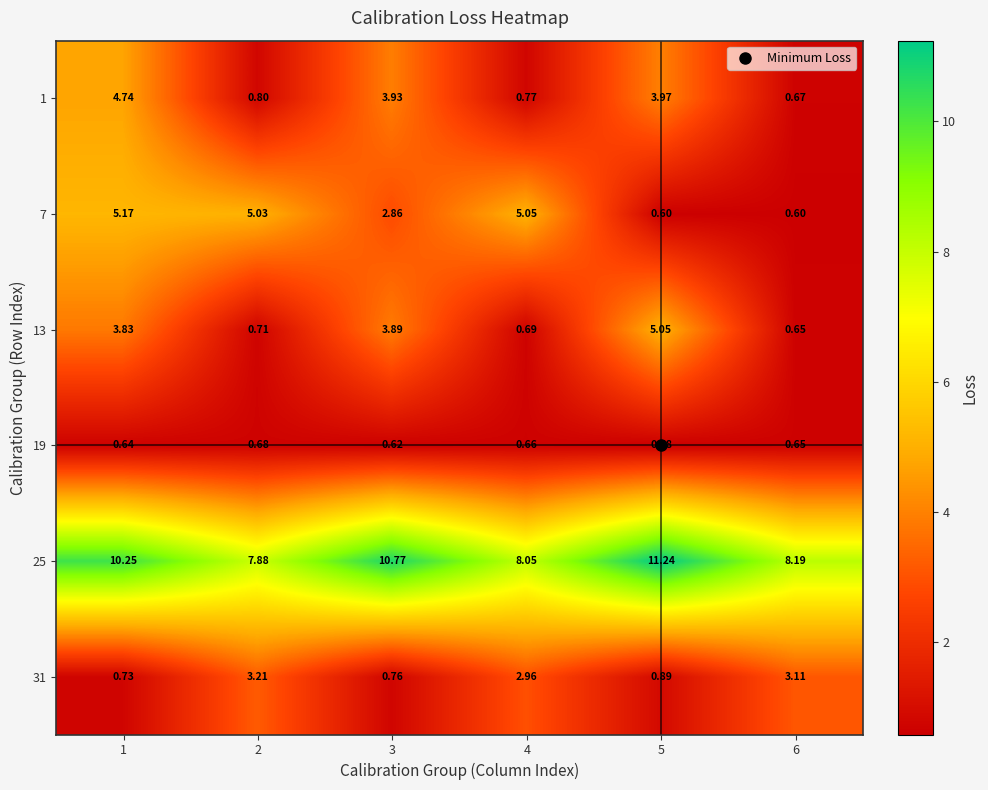

Is the value of 7 at 6 greater than the value of 19 at 6?

No